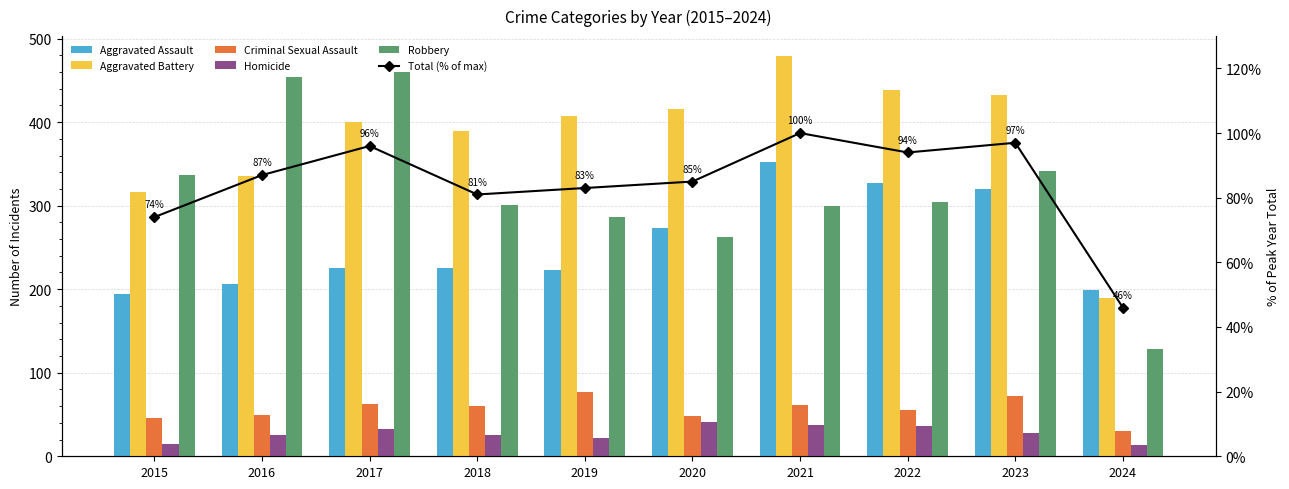

What is the highest value of the Total (% of max) series?

100